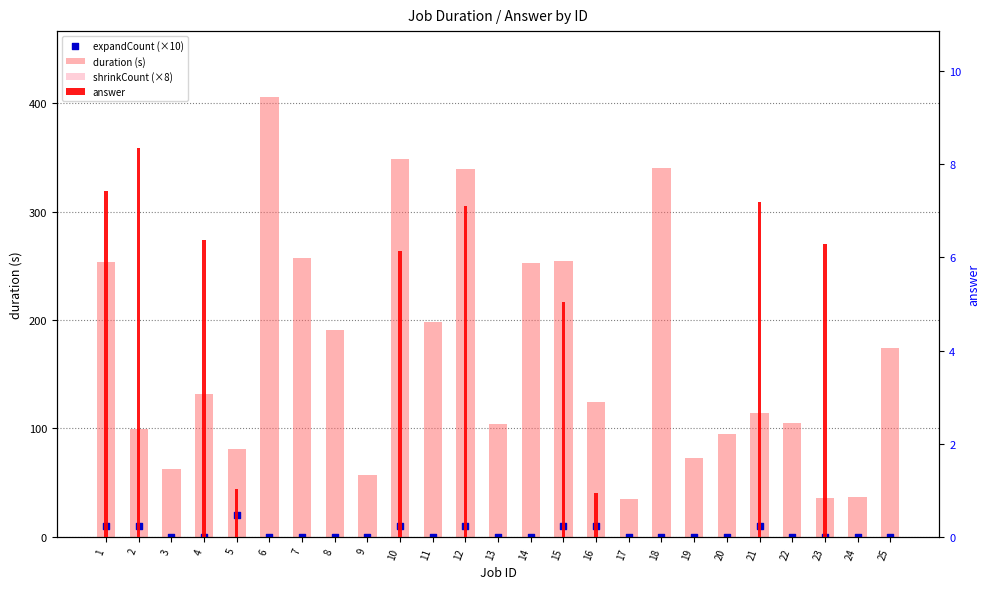

Which series contains the lowest Y value?

shrinkCount (×8)